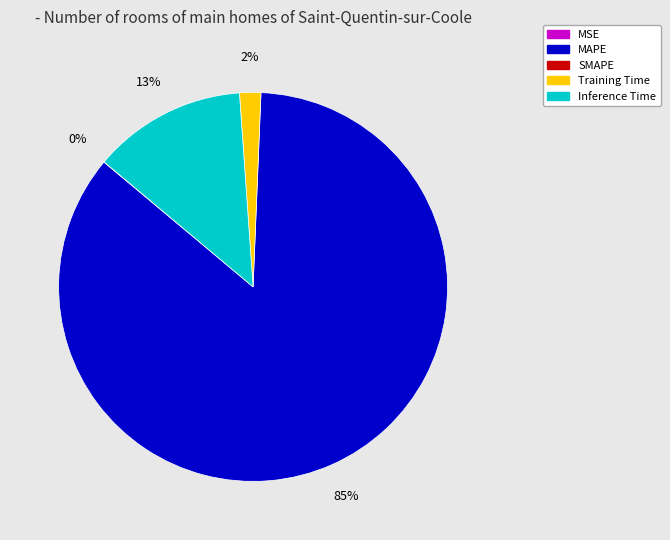

Does any single category account for the majority?

Yes